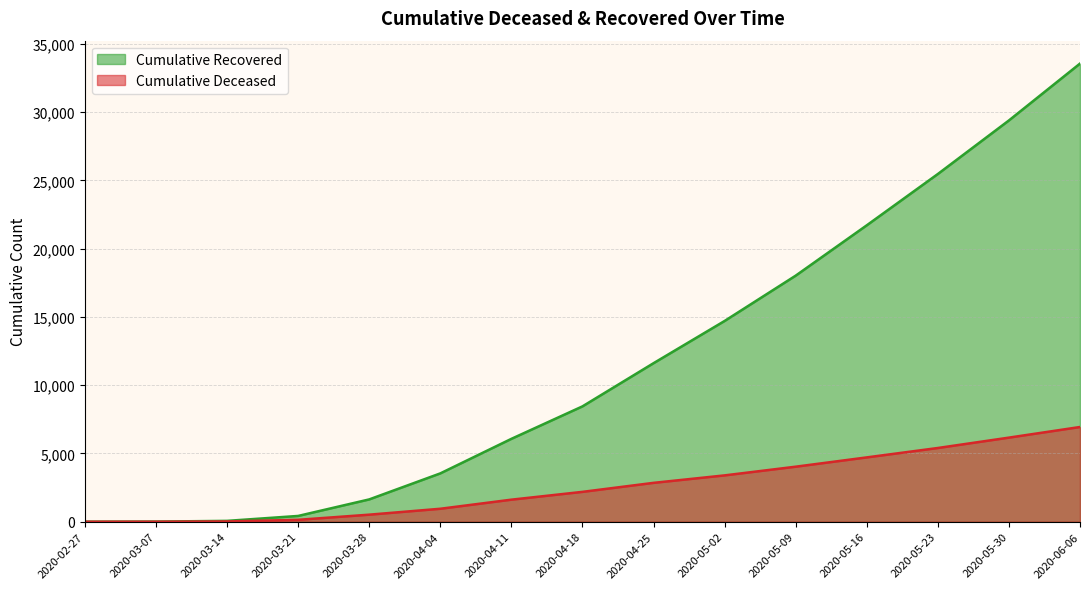

What value does the cumulative_deceased series have at 2020-04-11, to the nearest 100?

1600